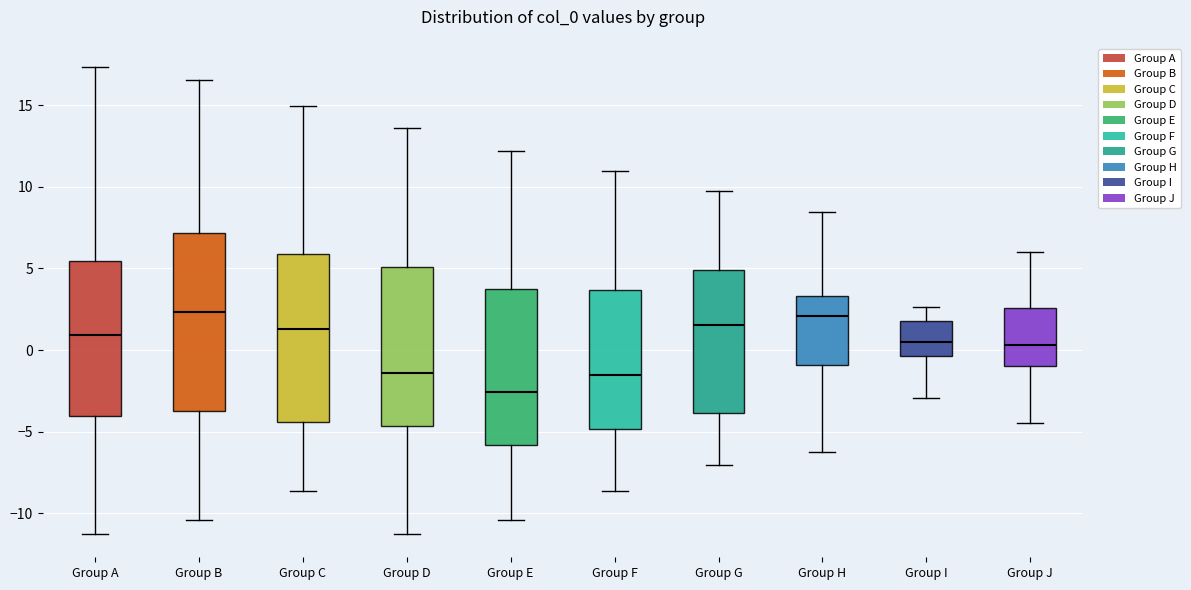

Reading left to right, read every box against the y-axis: the position of its median line, the range the box covers, and the ends of its whiskers. The values are not printed on the chart, so give them approximately, as read against the axis.

Group A: median 1.0, box -4.0 to 5.5, whiskers -11.5 to 17.5
Group B: median 2.5, box -3.5 to 7.0, whiskers -10.5 to 16.5
Group C: median 1.5, box -4.5 to 6.0, whiskers -8.5 to 15.0
Group D: median -1.5, box -4.5 to 5.0, whiskers -11.5 to 13.5
Group E: median -2.5, box -6.0 to 4.0, whiskers -10.5 to 12.0
Group F: median -1.5, box -5.0 to 3.5, whiskers -8.5 to 11.0
Group G: median 1.5, box -4.0 to 5.0, whiskers -7.0 to 9.5
Group H: median 2.0, box -1.0 to 3.5, whiskers -6.0 to 8.5
Group I: median 0.5, box -0.5 to 2.0, whiskers -3.0 to 2.5
Group J: median 0.5, box -1.0 to 2.5, whiskers -4.5 to 6.0